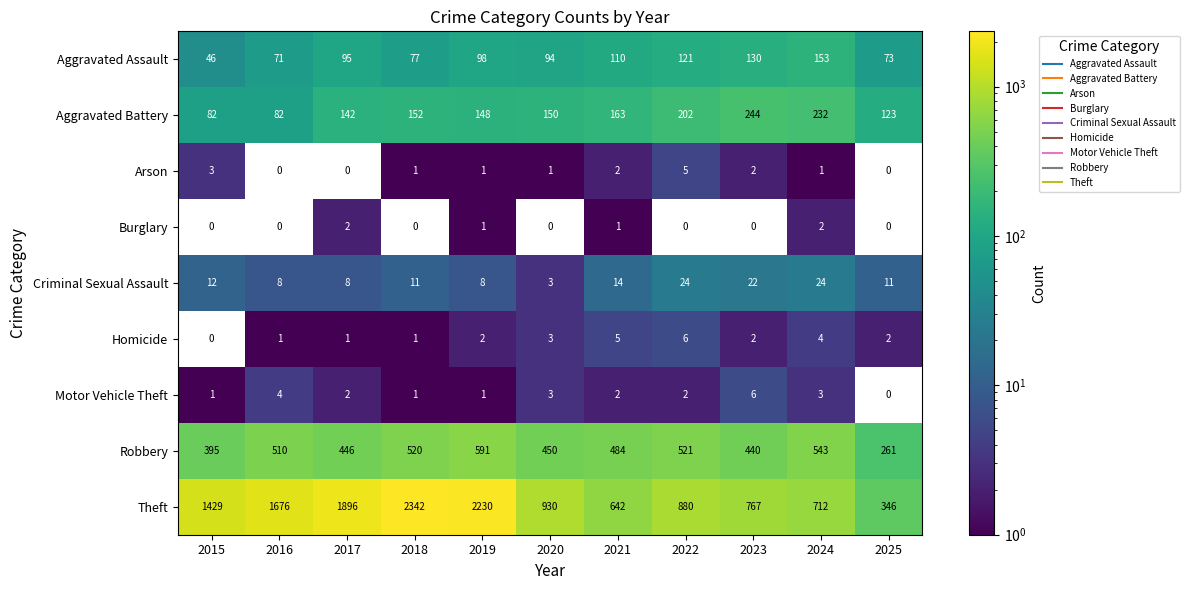

The Motor Vehicle Theft series shows 3 at 2021. True or false?

False